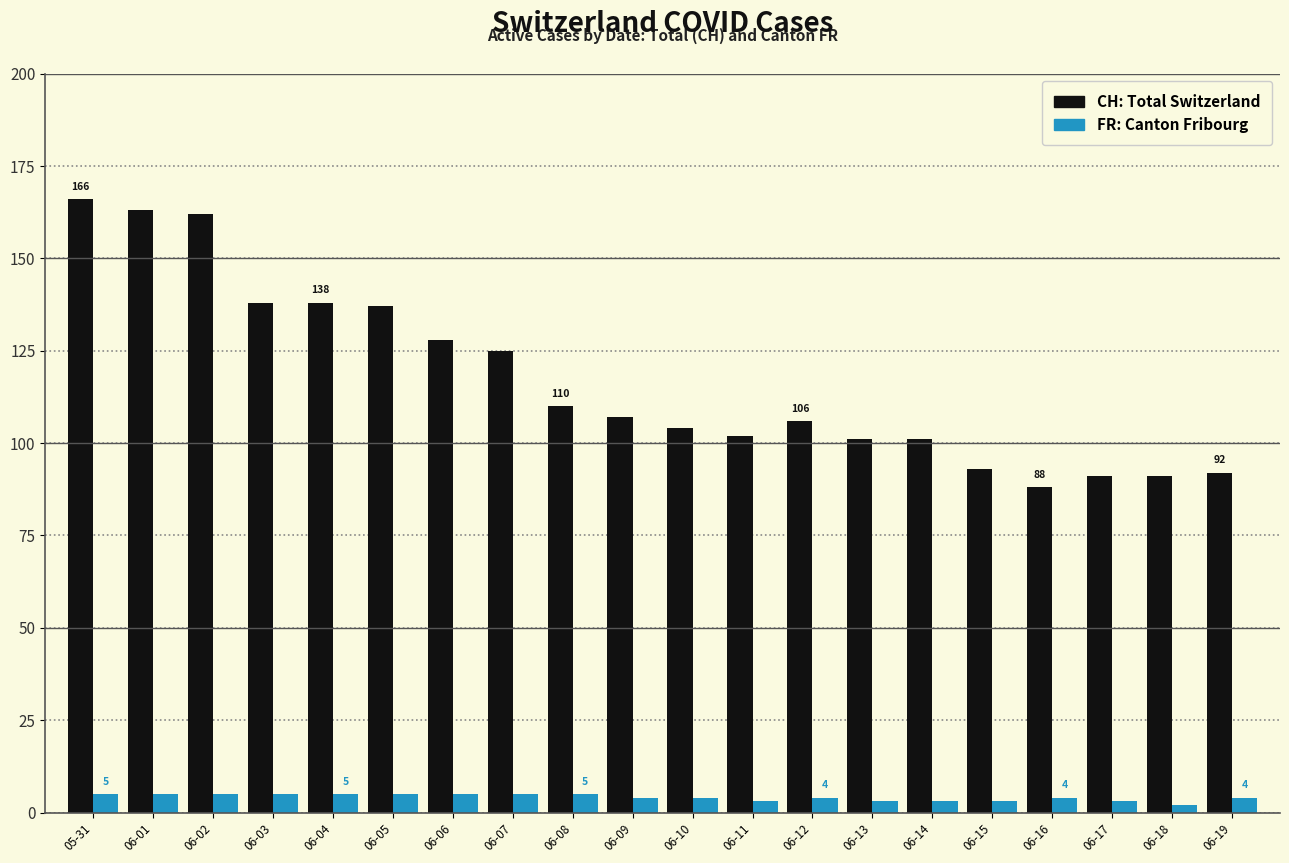

Reading left to right, transcribe all the data shown in this chart.

CH: 166	163	162	138	138	137	128	125	110	107	104	102	106	101	101	93	88	91	91	92
FR: 5	5	5	5	5	5	5	5	5	4	4	3	4	3	3	3	4	3	2	4